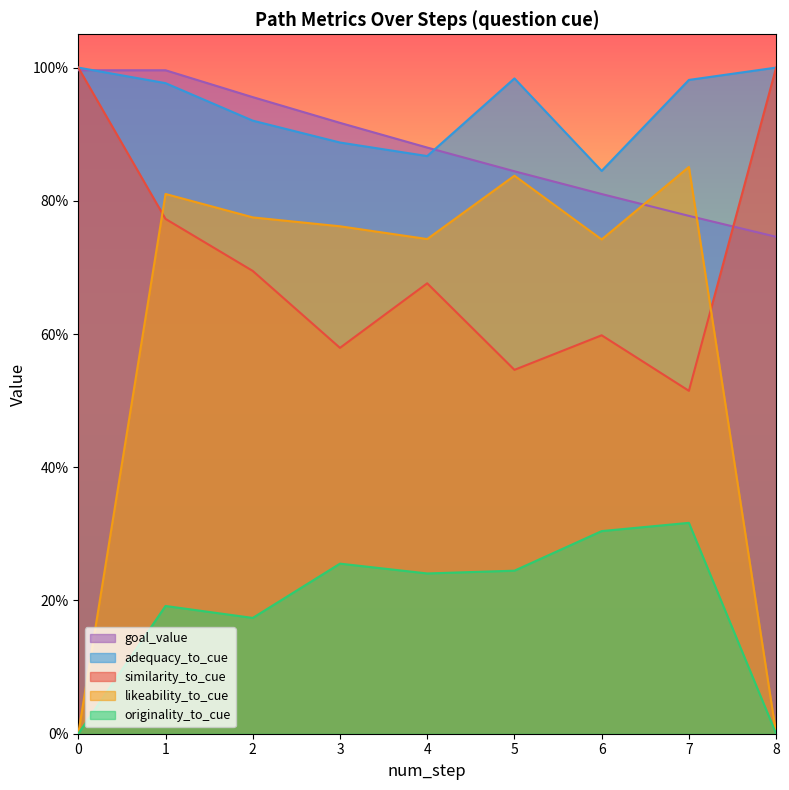

What is the average value of the similarity_to_cue series?

0.7